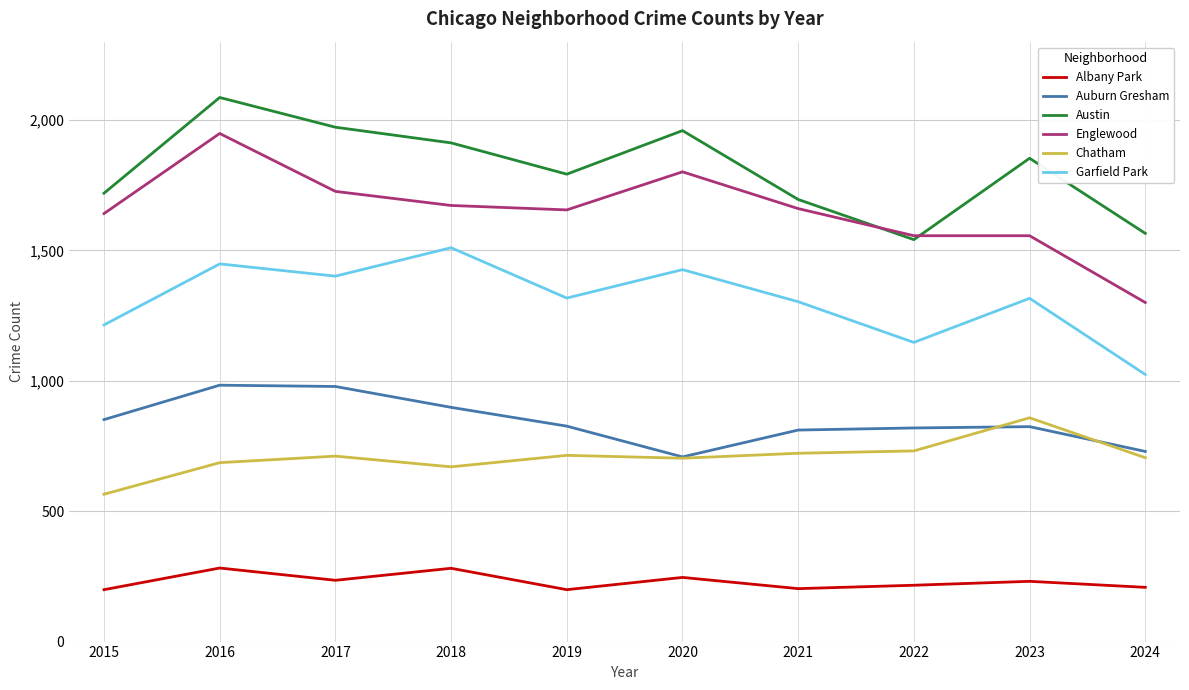

What is the total value across all series at 2022?

6010